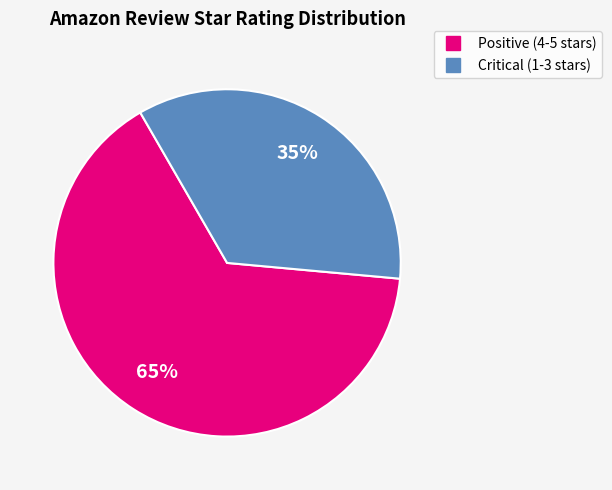

Is there a majority slice in this chart?

Yes